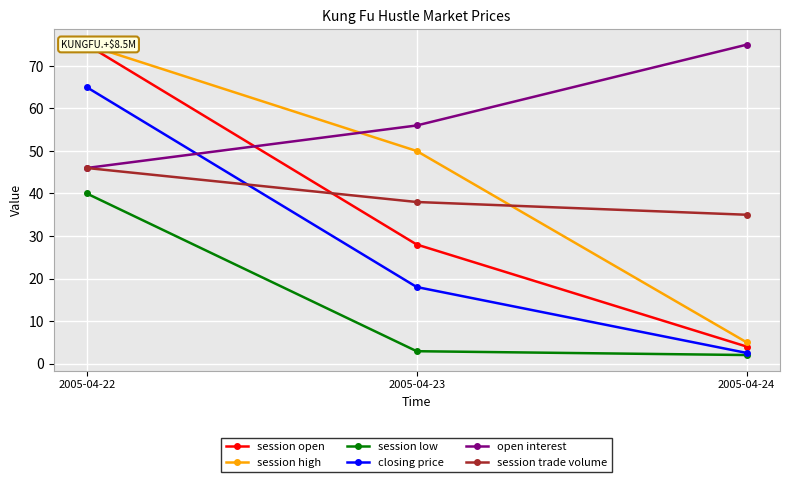

How many lines are shown in the chart?

6